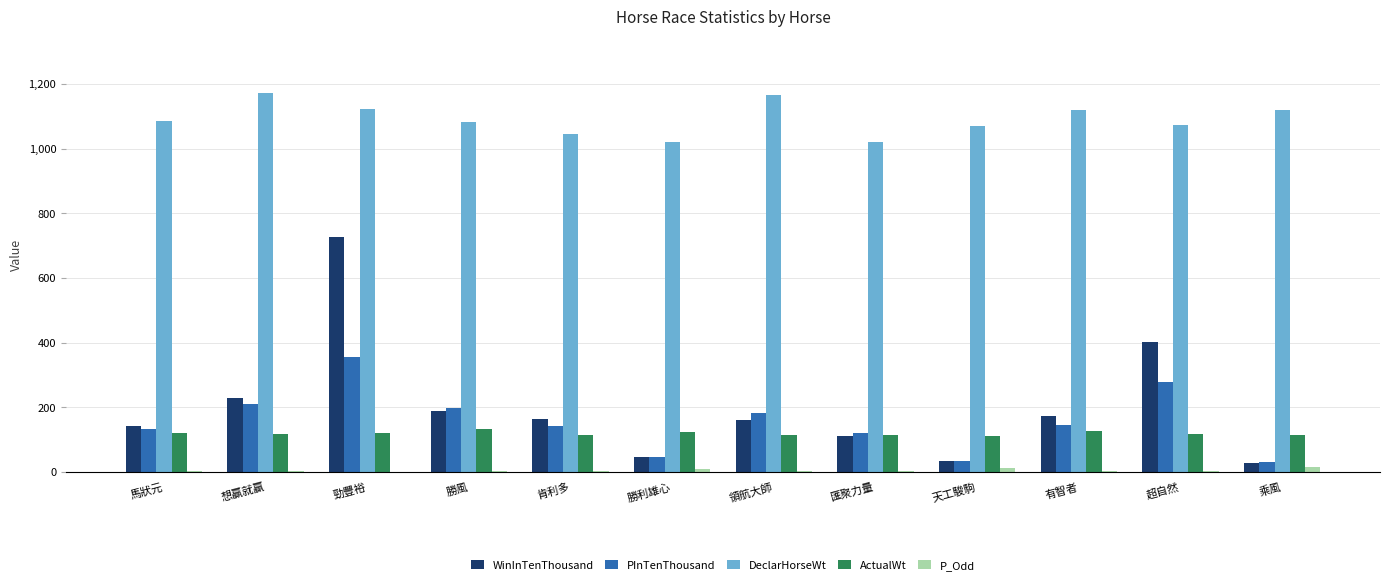

What is the highest value of the ActualWt series?

133.0